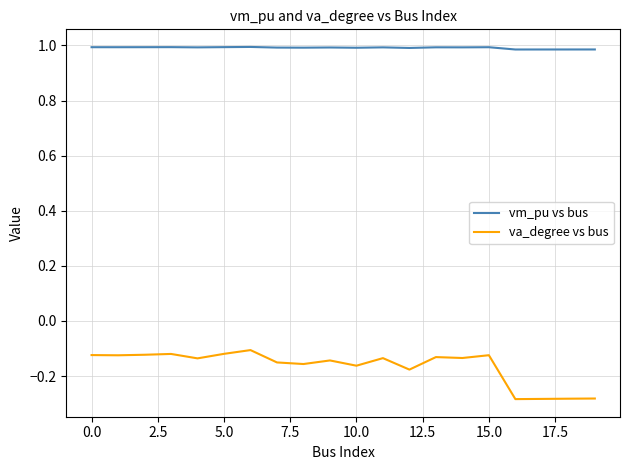

Which series has the largest range (max minus min)?

va_degree vs bus